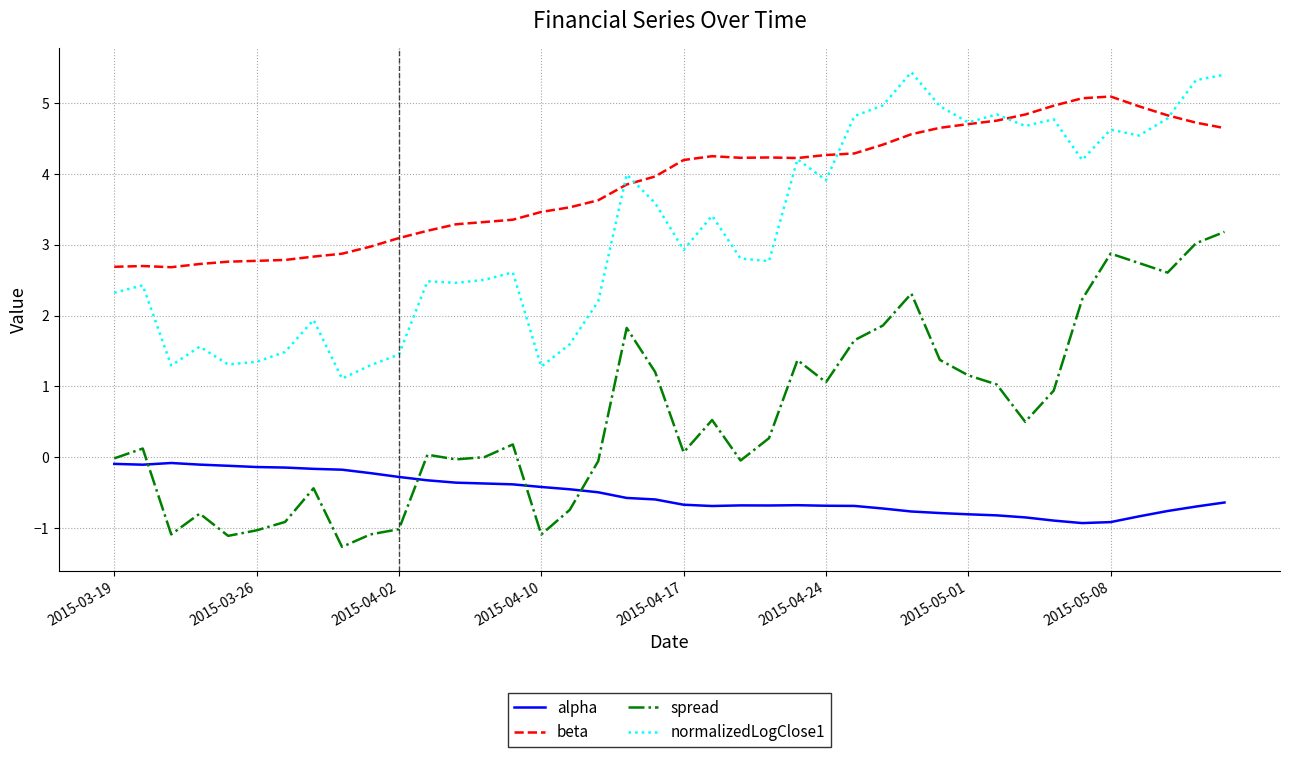

True or false: beta and alpha cross at least once.

False